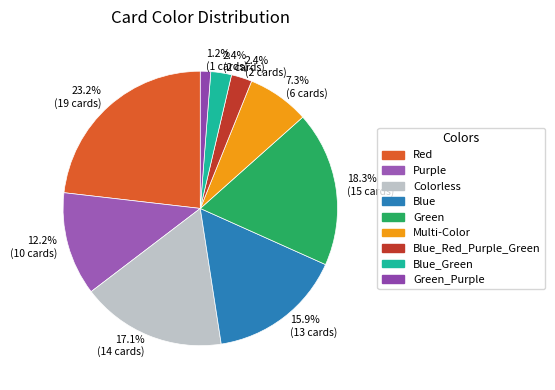

To the nearest percent, what is the difference between the largest and smallest slice percentages?

22%